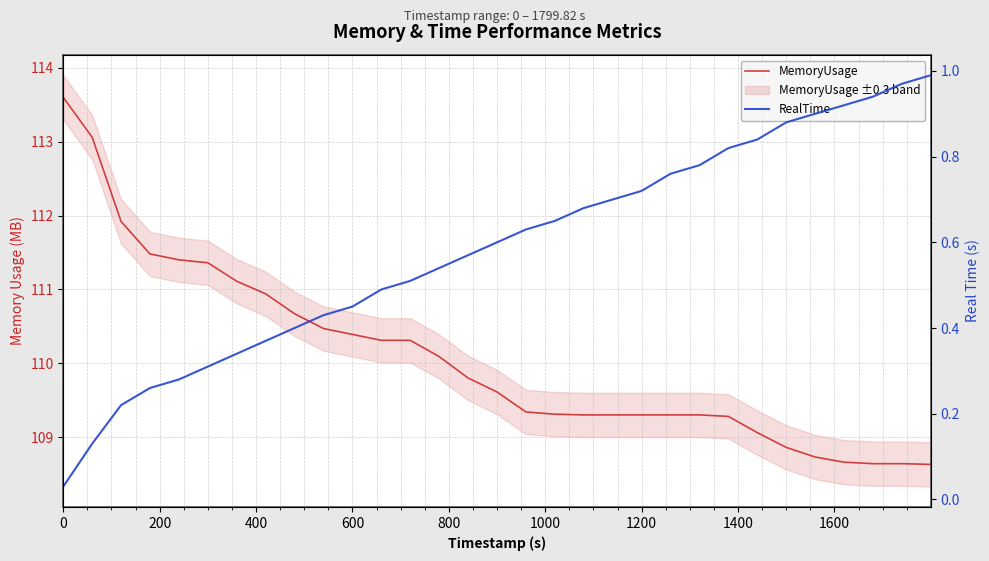

Which series has the widest spread of values?

MemoryUsage